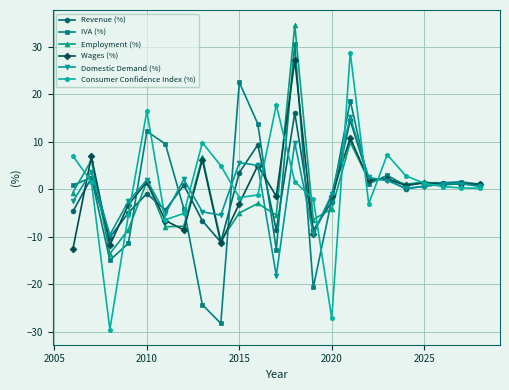

What is the value of the Employment (%) point at the 2nd from the left?

6.1